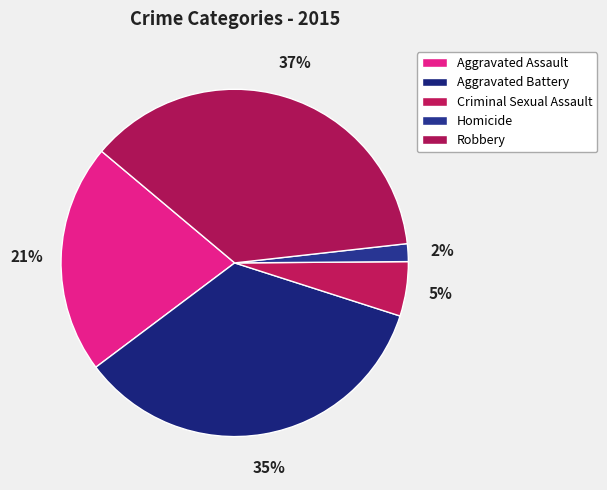

Is there a majority slice in this chart?

No